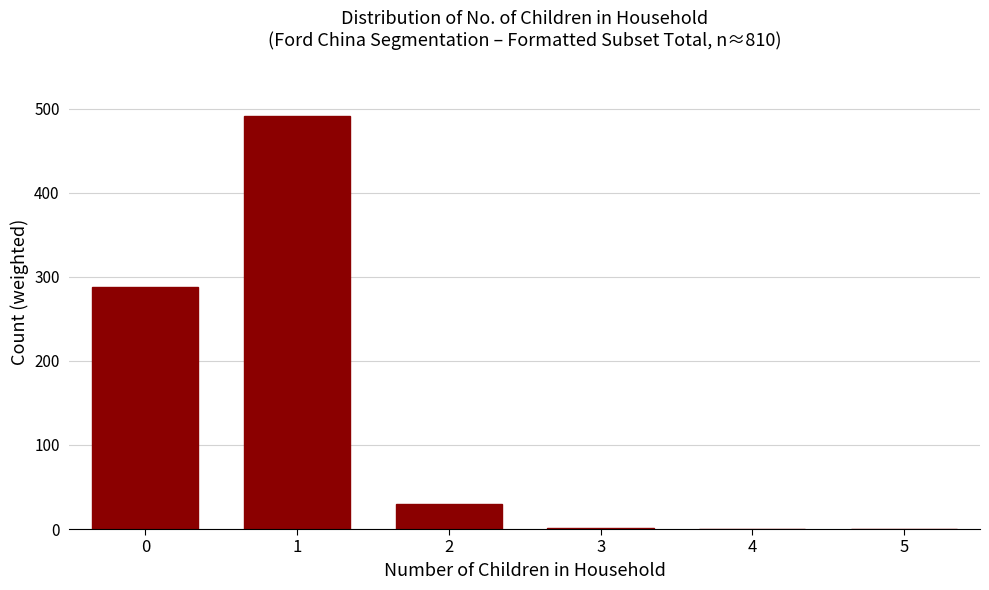

What is the sum of the values at 4 and 2?

29.6